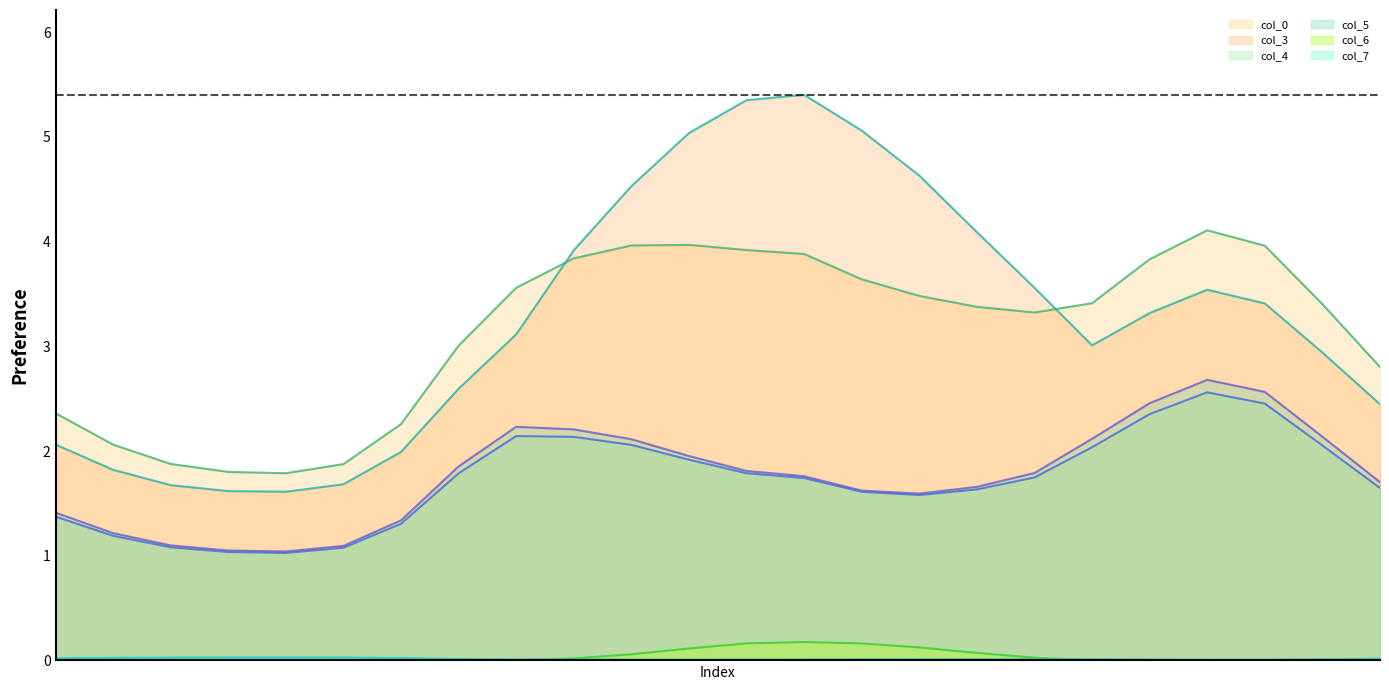

How many lines are shown in the chart?

6